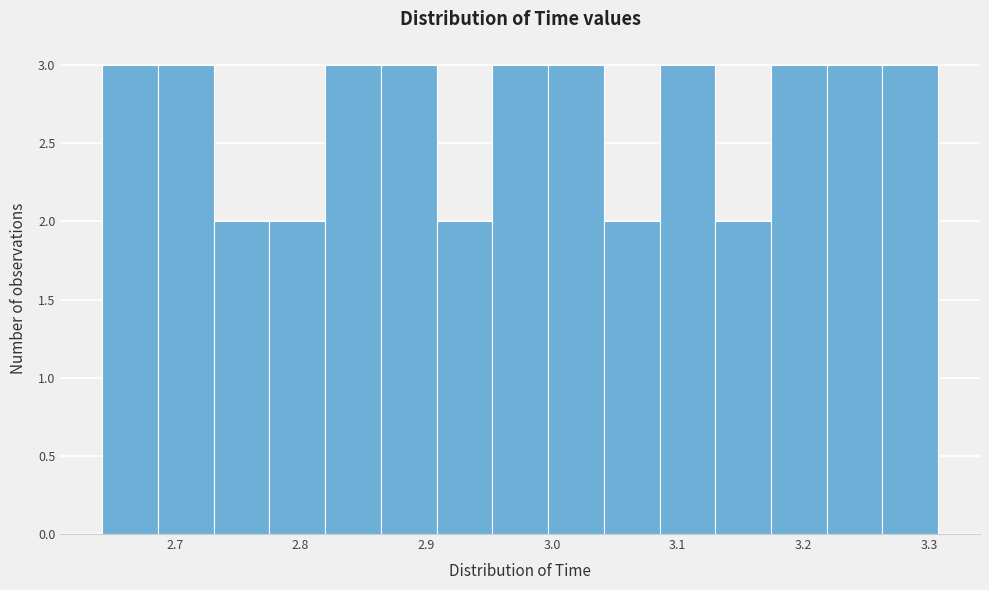

How tall is the bar that spans 2.95 to 3.00 on the x-axis? Neither the bar edges nor the heights are printed on the chart, so give them approximately, as read against the axes.

3